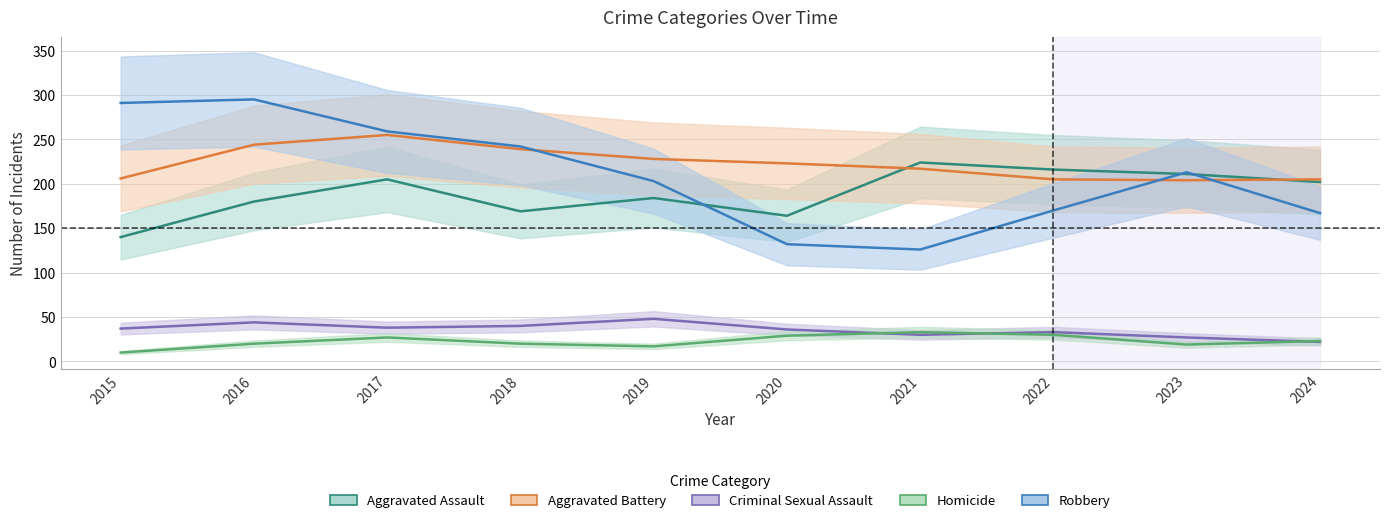

What is the value of the Homicide point at the 1st from the left?

10